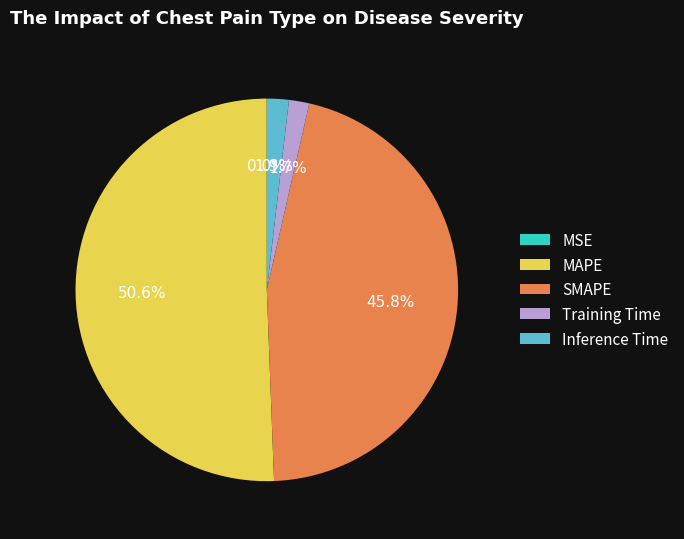

Between Inference Time and SMAPE, which is larger?

SMAPE